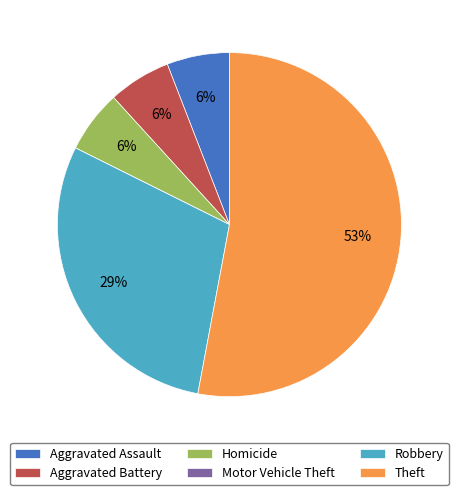

The Theft slice represents 46% of the pie. True or false?

False